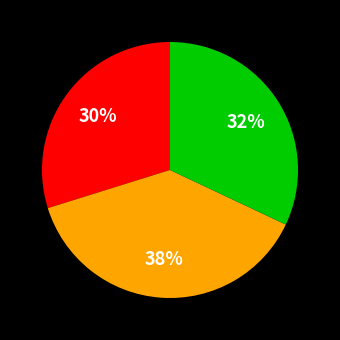

To the nearest percent, what is the difference between the largest and smallest slice percentages?

8%